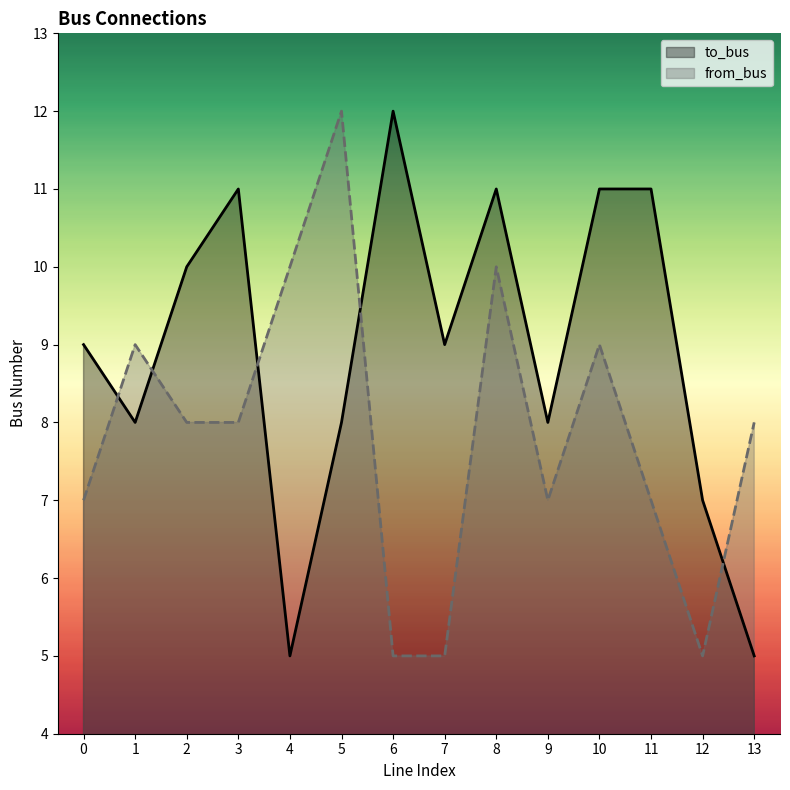

How many data points does each series have?

14